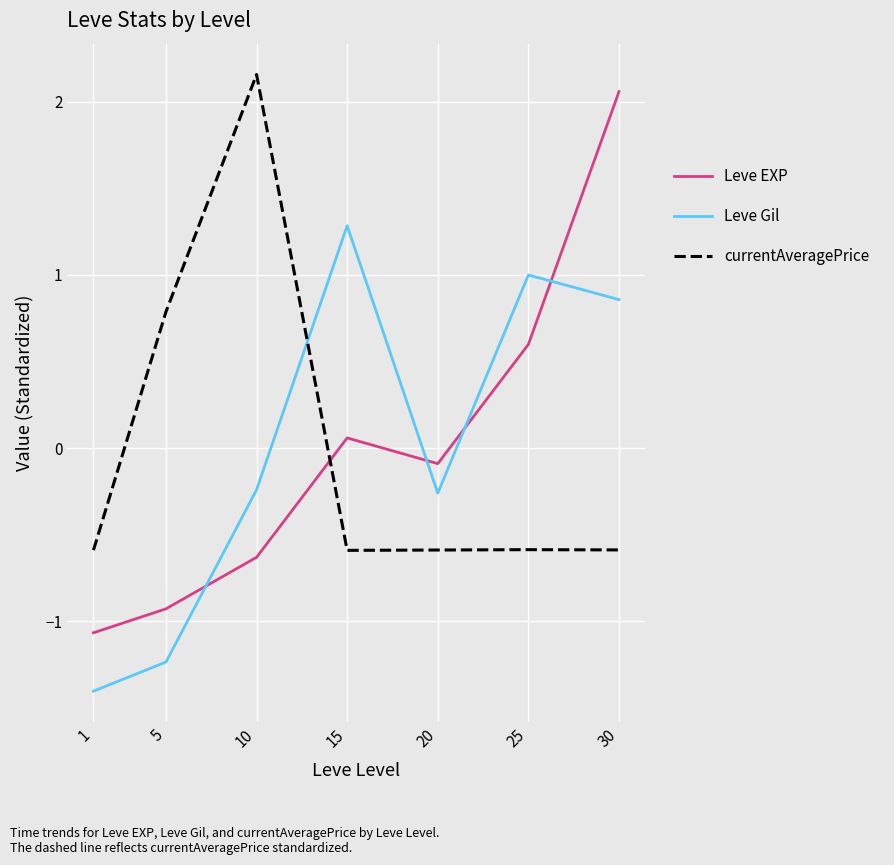

What is the difference between the highest and lowest values at 10?

2.8